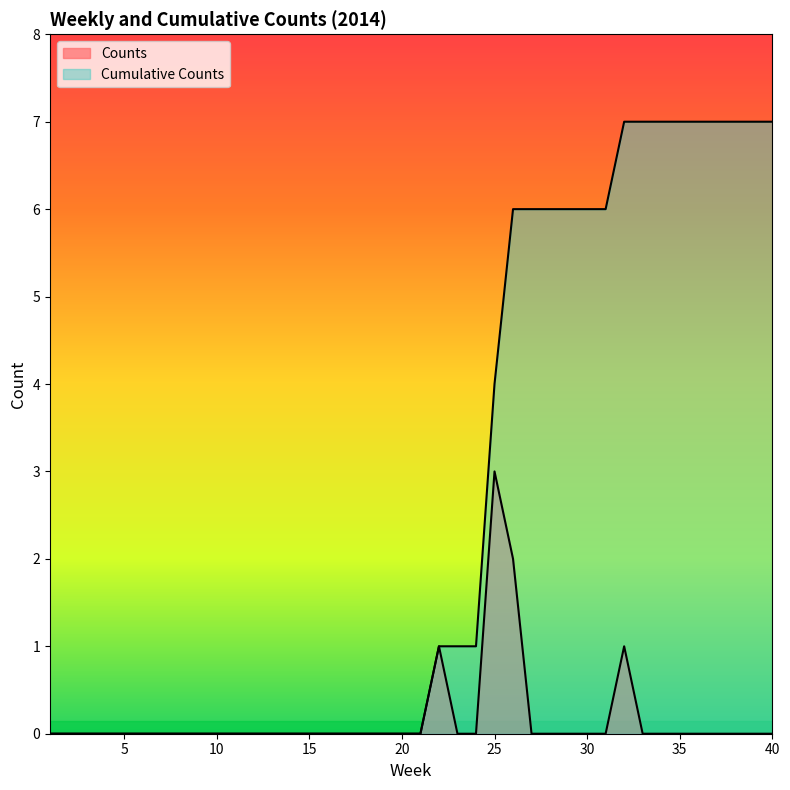

What is the highest value of the Cumulative Counts series?

7